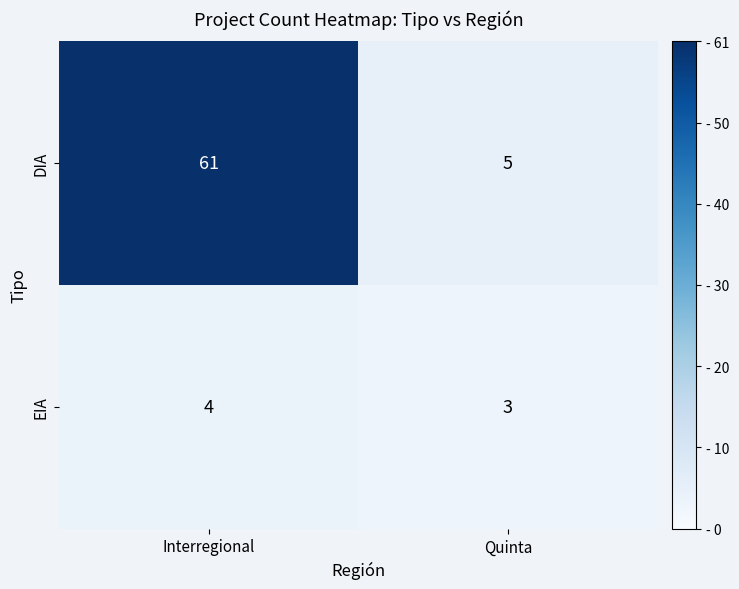

The value of EIA at Interregional is 4. True or false?

True